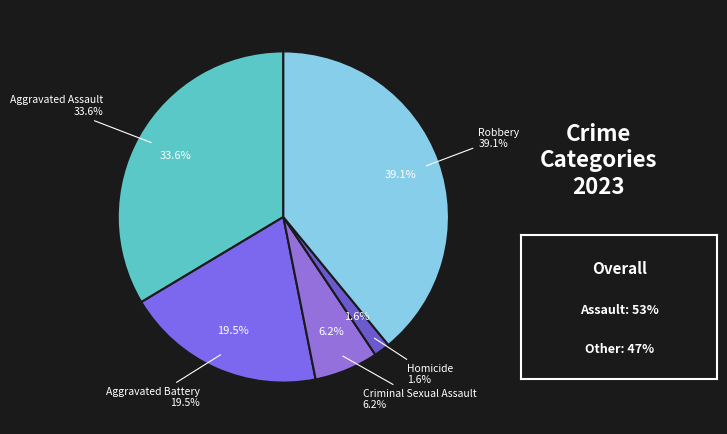

To the nearest percent, what is the average slice percentage?

20%